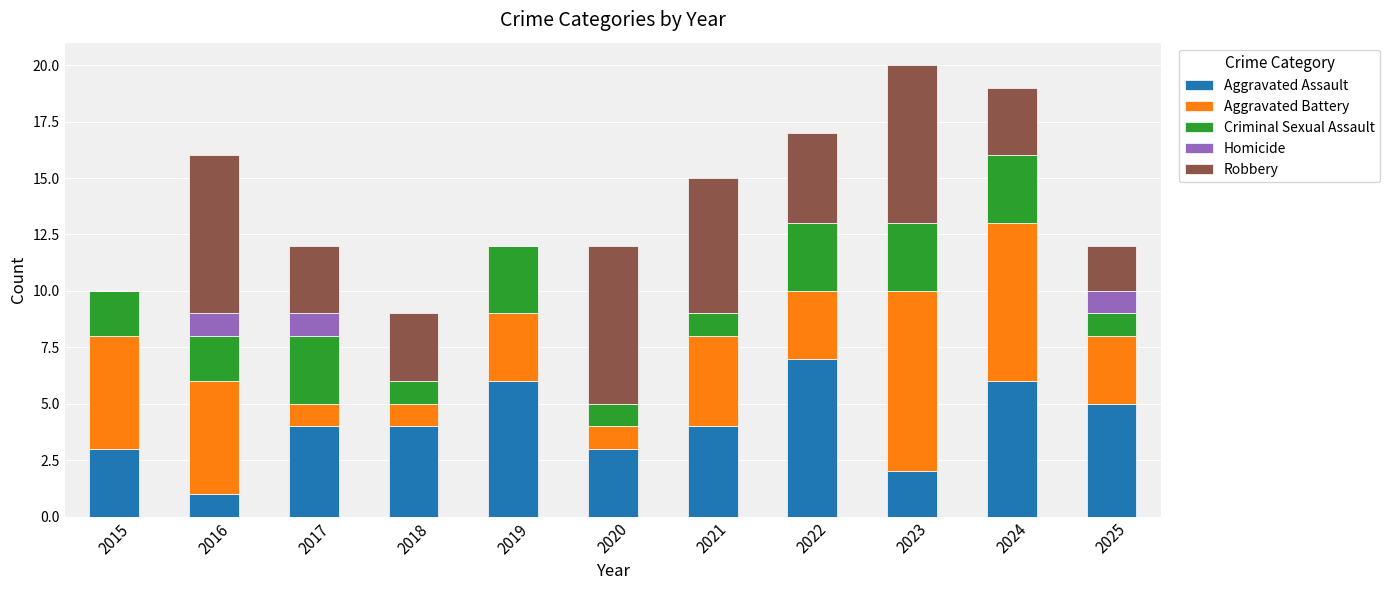

What is the sum of all Aggravated Assault values?

45